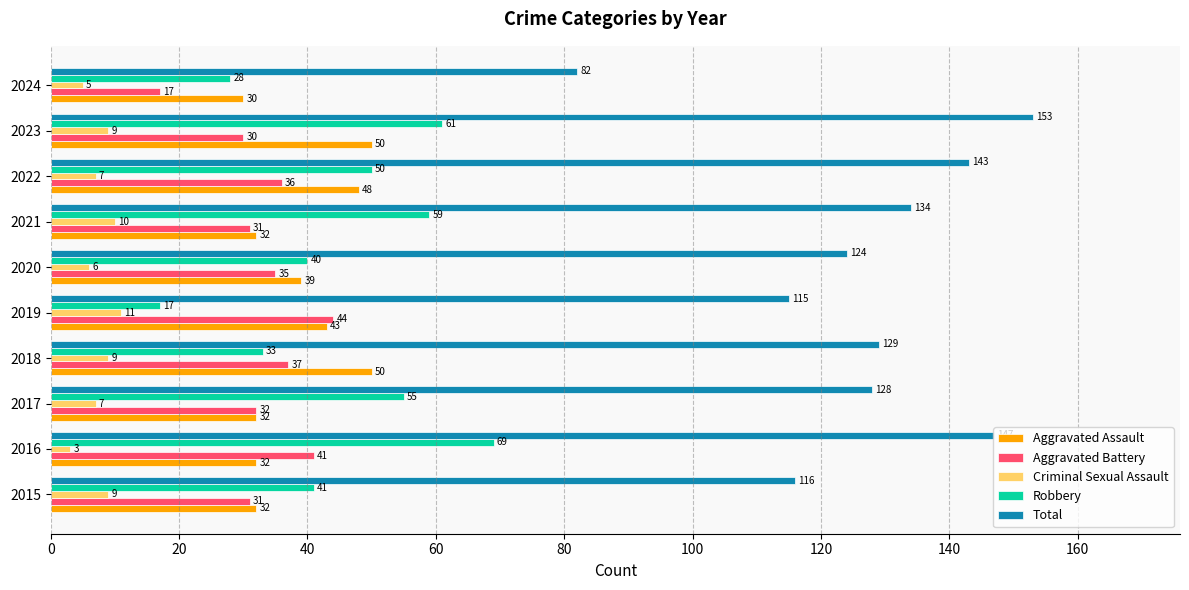

The value of Robbery at 2015 is 28. True or false?

False